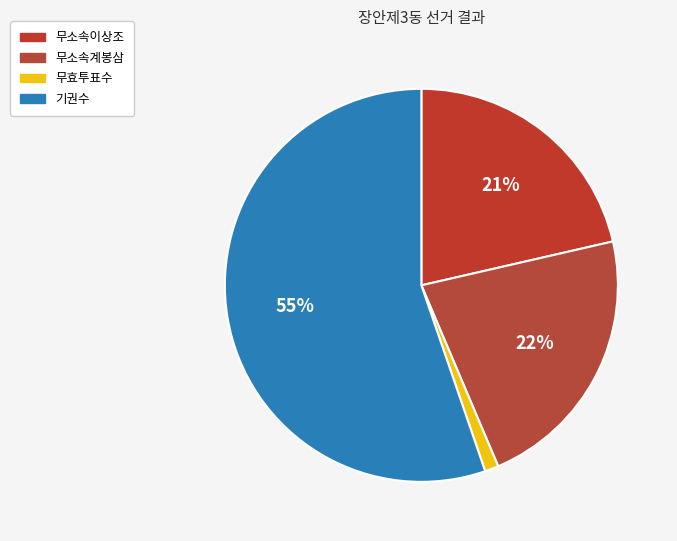

What is the smallest slice in the pie chart?

무효투표수